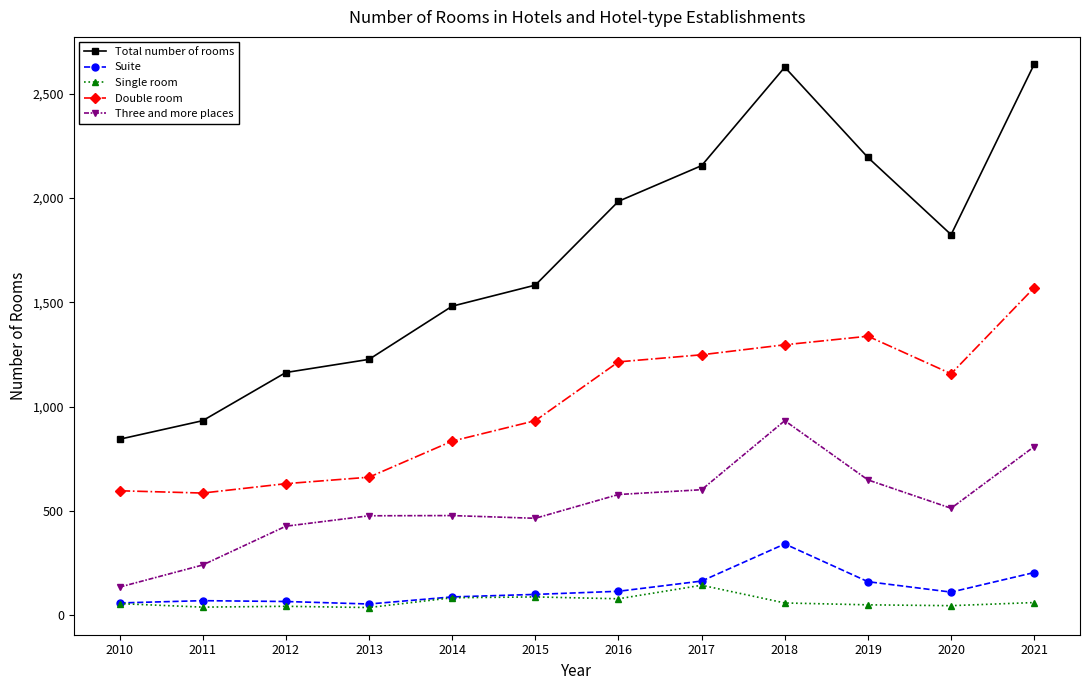

What are all the series names shown in the legend?

Total number of rooms, Suite, Single room, Double room, Three and more places